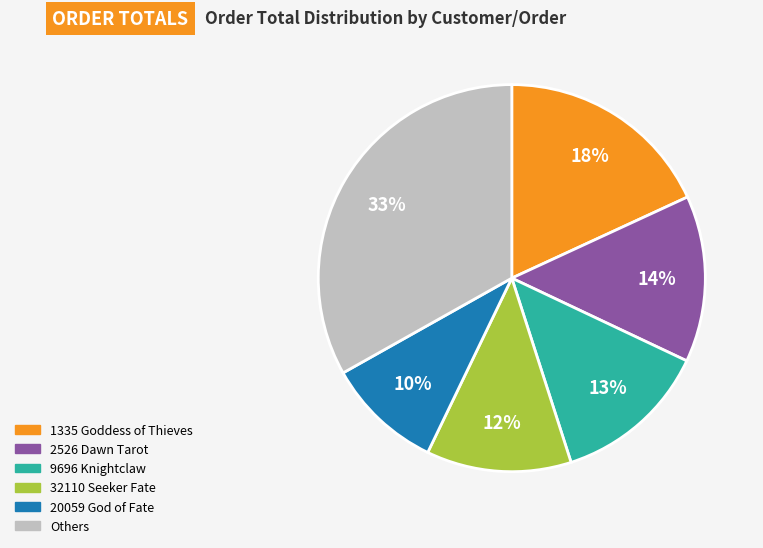

Does any single category account for the majority?

No